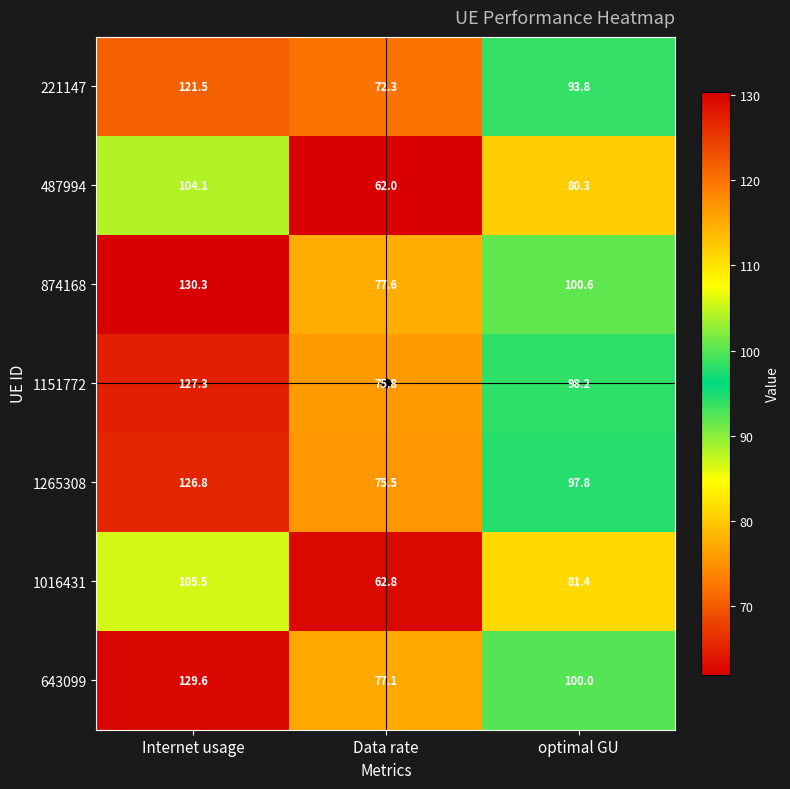

What is the total value across all series at Data rate?

503.1